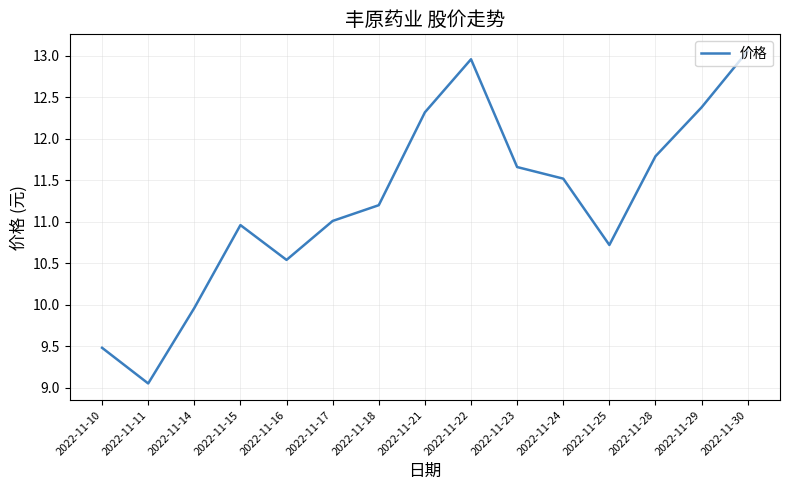

What is the approximate value at 2022-11-25?

10.7